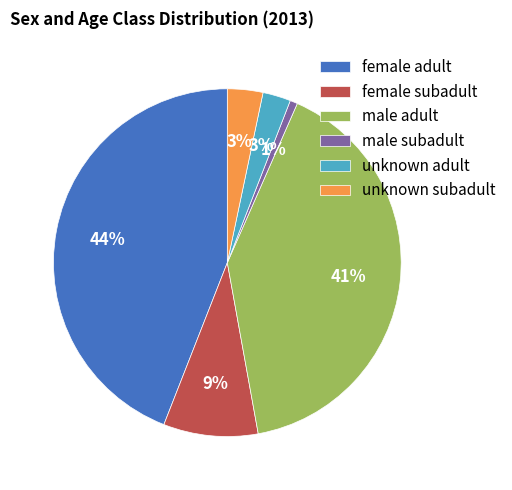

What percentage is the unknown adult slice, to the nearest percent?

3%